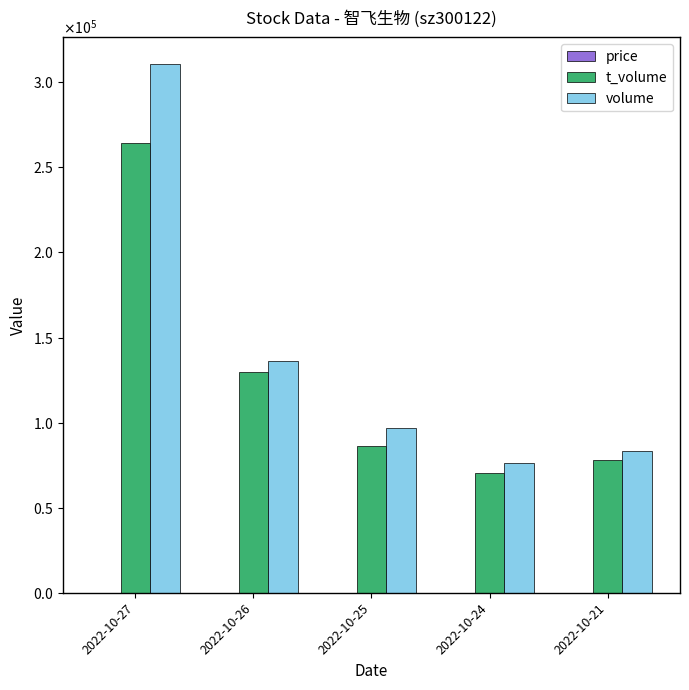

Are the bars grouped side by side (vs. stacked)?

Yes